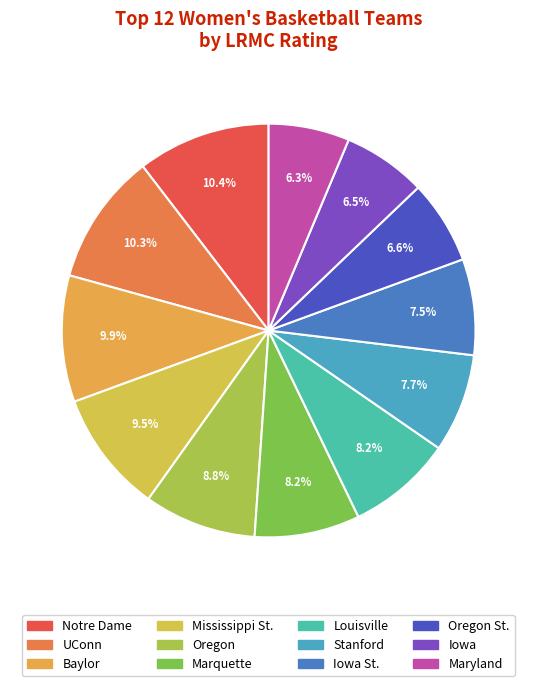

Which category has the biggest portion of the pie?

Notre Dame